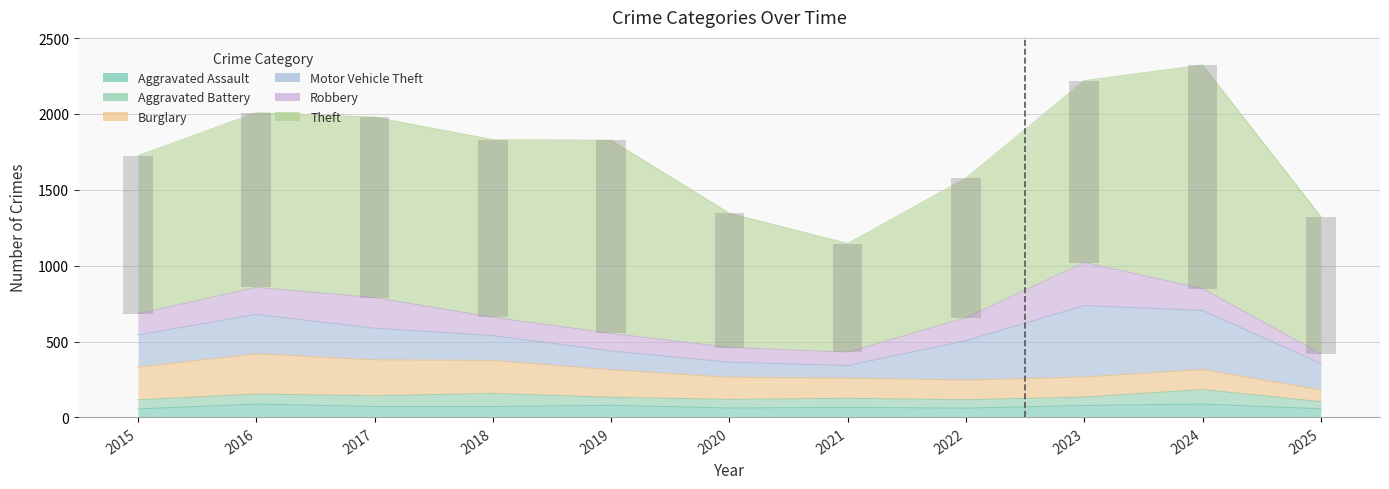

Which series has the largest total across all categories?

Theft